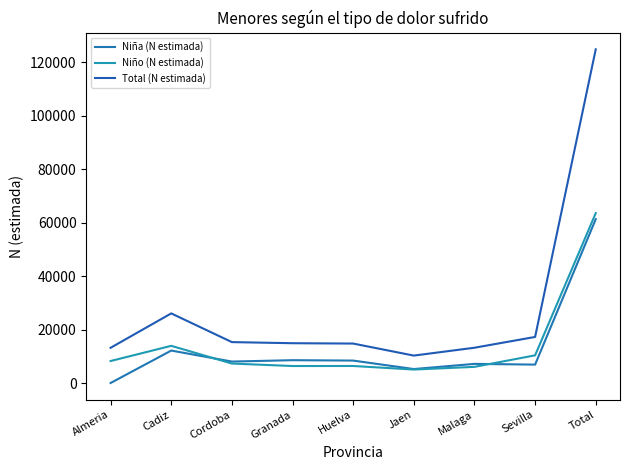

What are all the series names shown in the legend?

Niña (N estimada), Niño (N estimada), Total (N estimada)